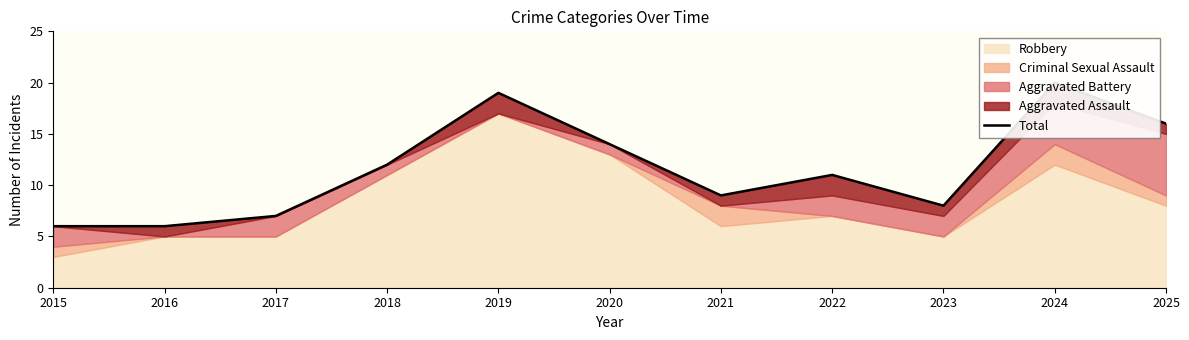

Where does the data first go above 11?

2018